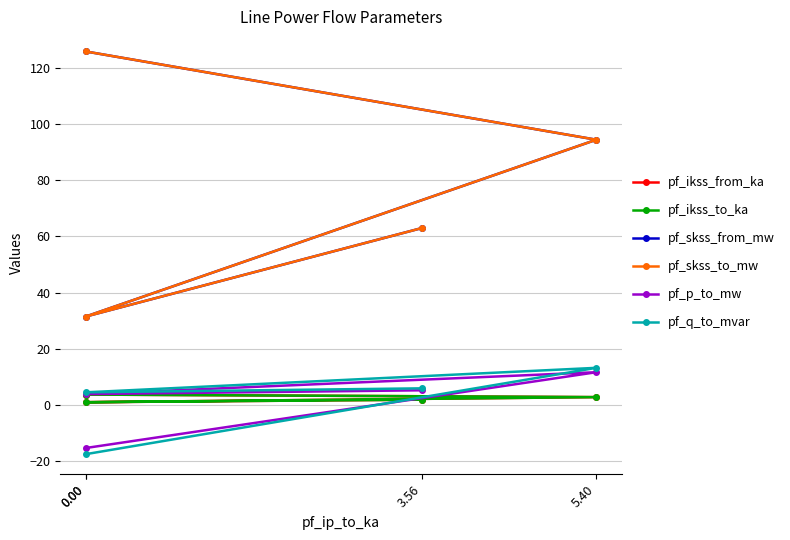

Where is pf_ikss_from_ka nearest to the value 2?

3.56